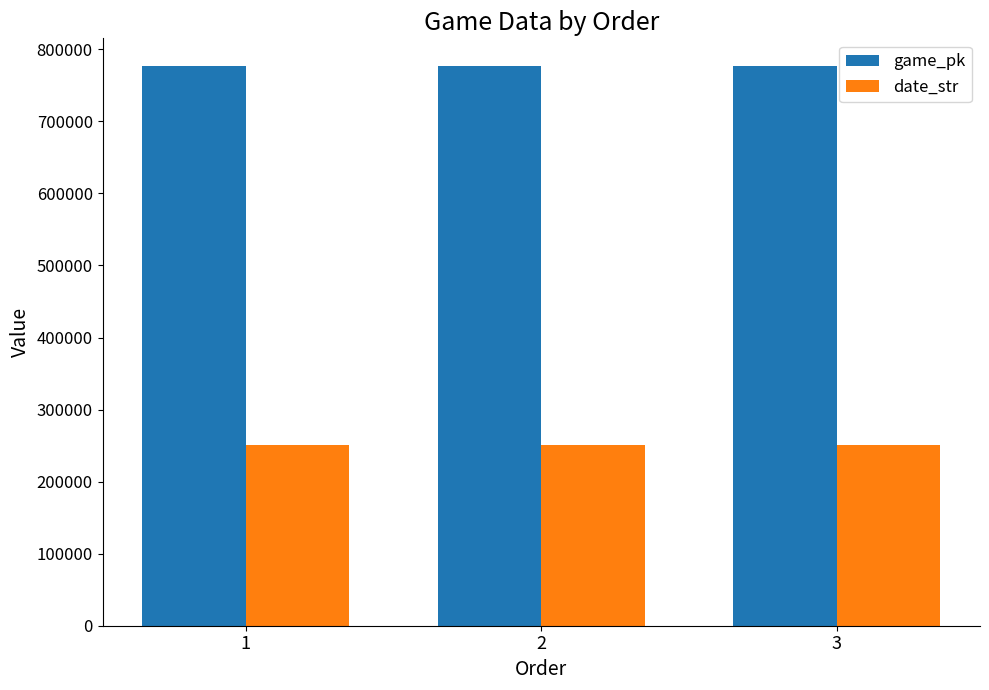

At how many categories does at least one series exceed 546551?

3